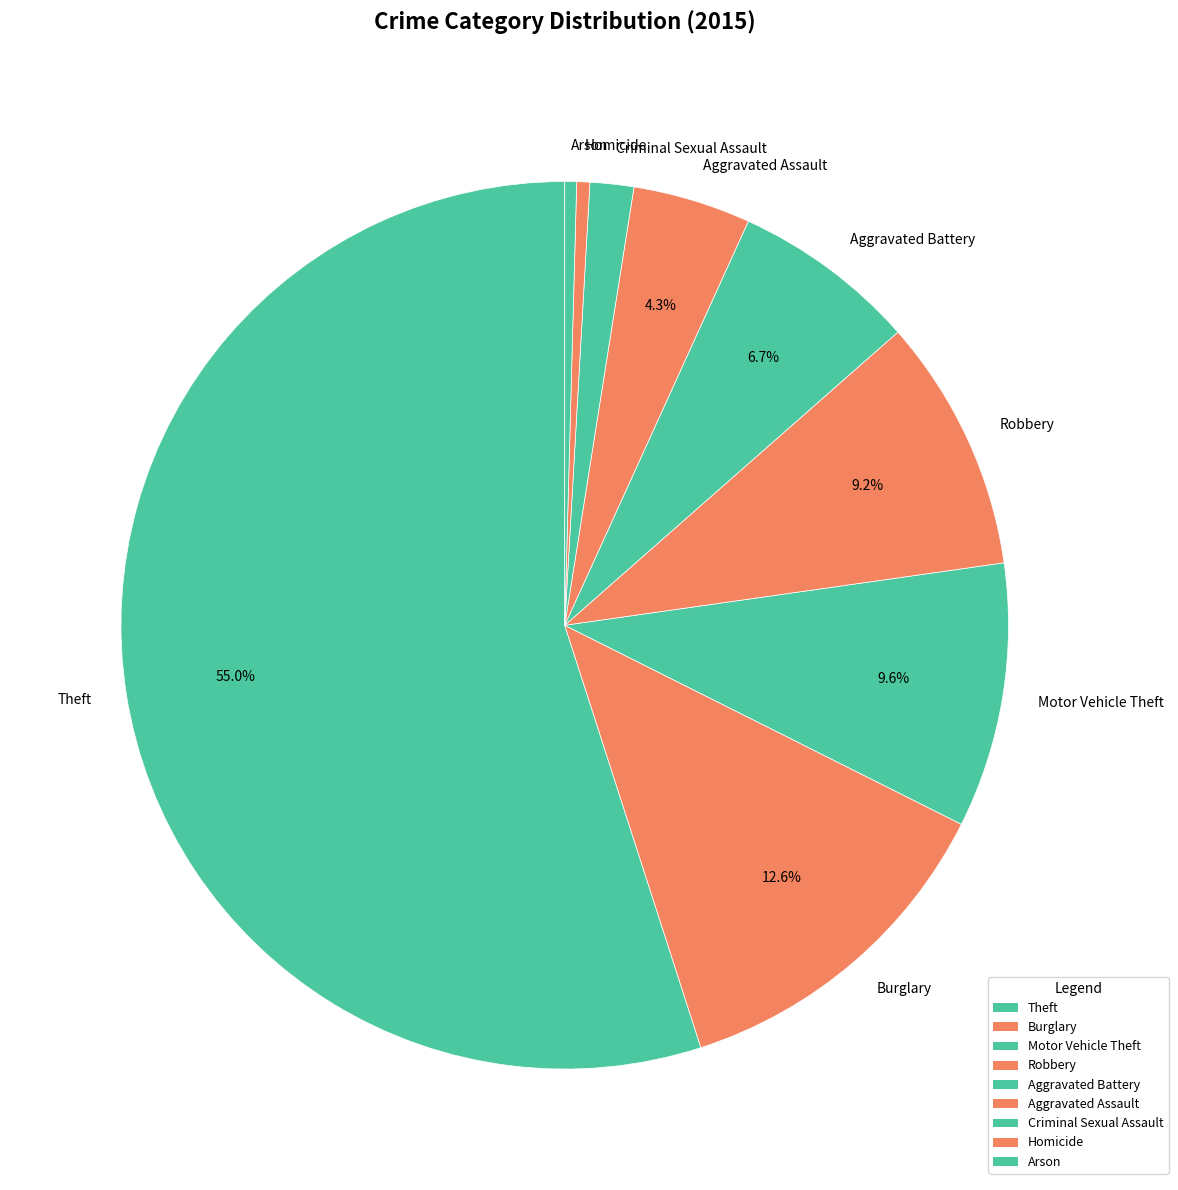

Count the number of slices in the pie.

9